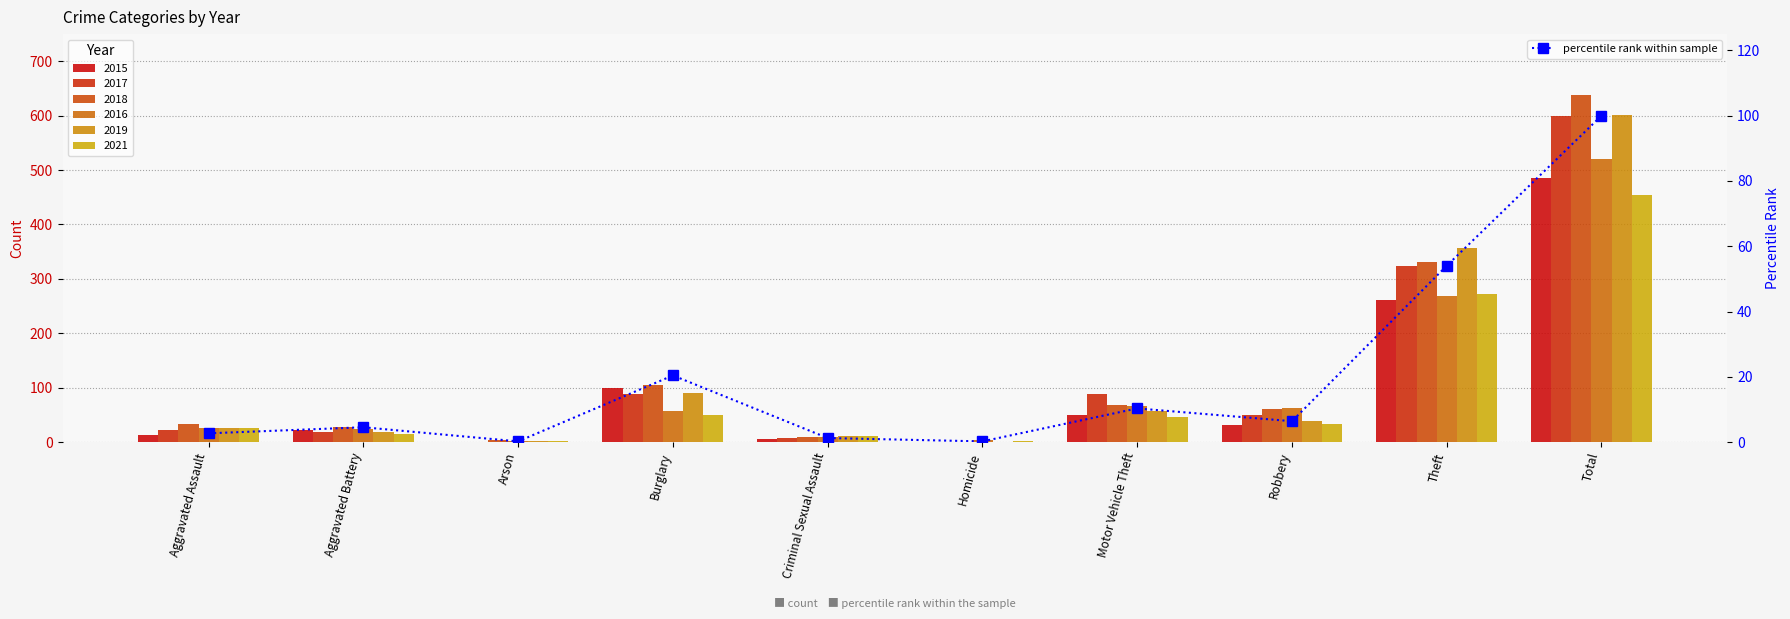

What is the sum of the values at Aggravated Battery and Criminal Sexual Assault?

5.8